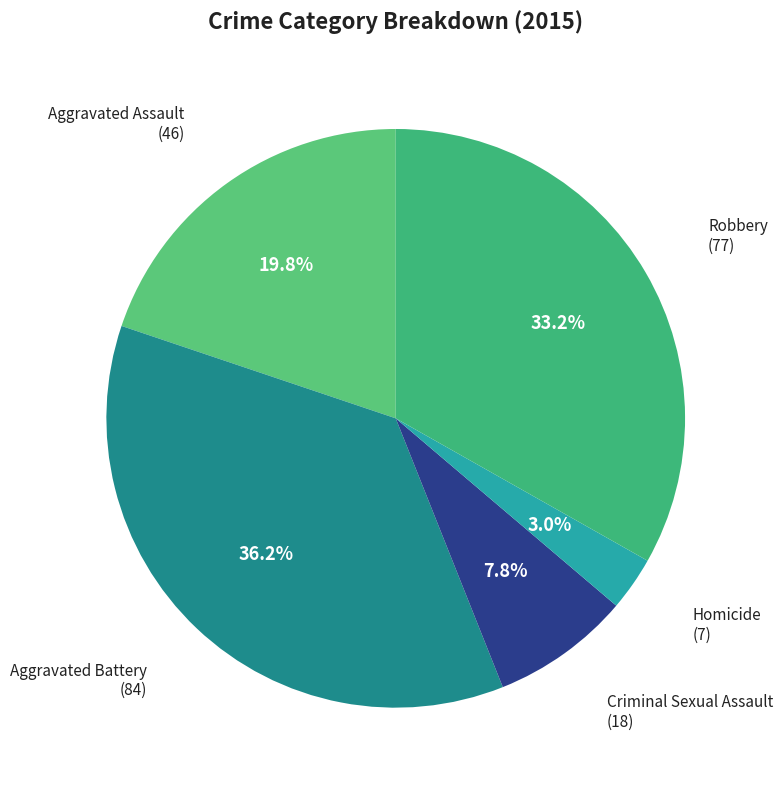

The Criminal Sexual Assault slice represents 2% of the pie. True or false?

False